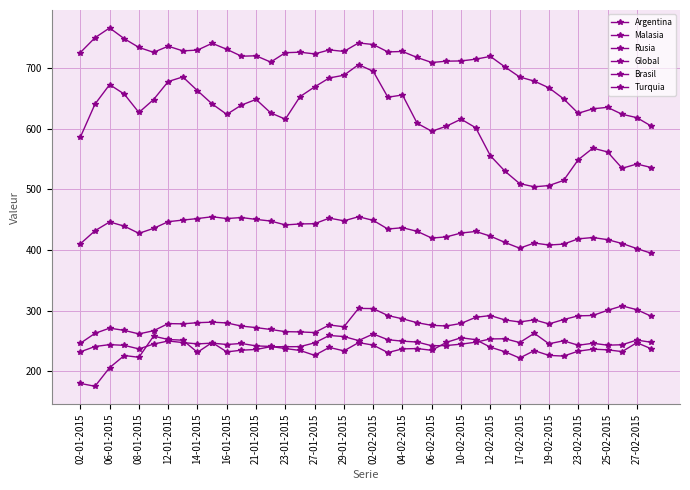

Does the chart have visible grid lines?

Yes